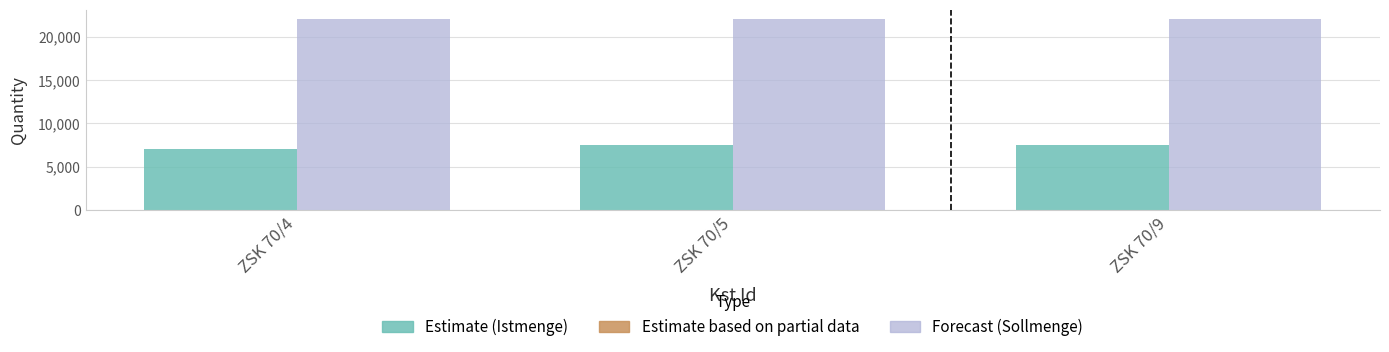

What is the spread (max minus min) of values at ZSK 70/4?

15000